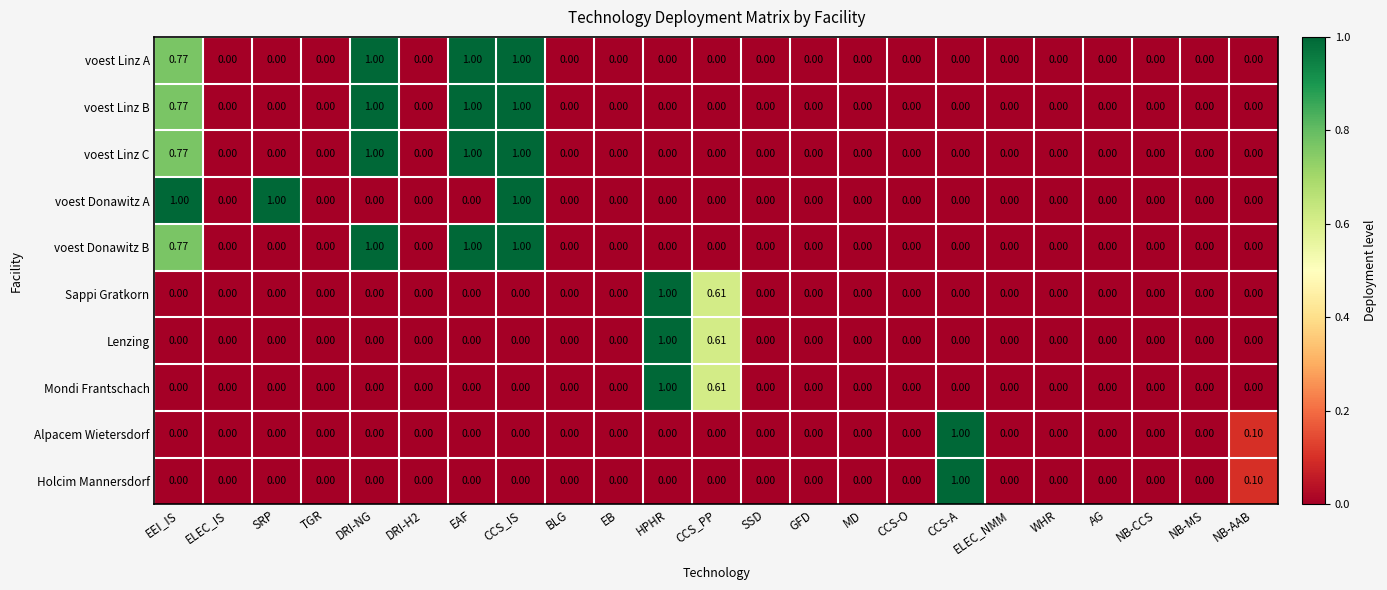

At which category is the sum across all series the highest?

CCS_IS